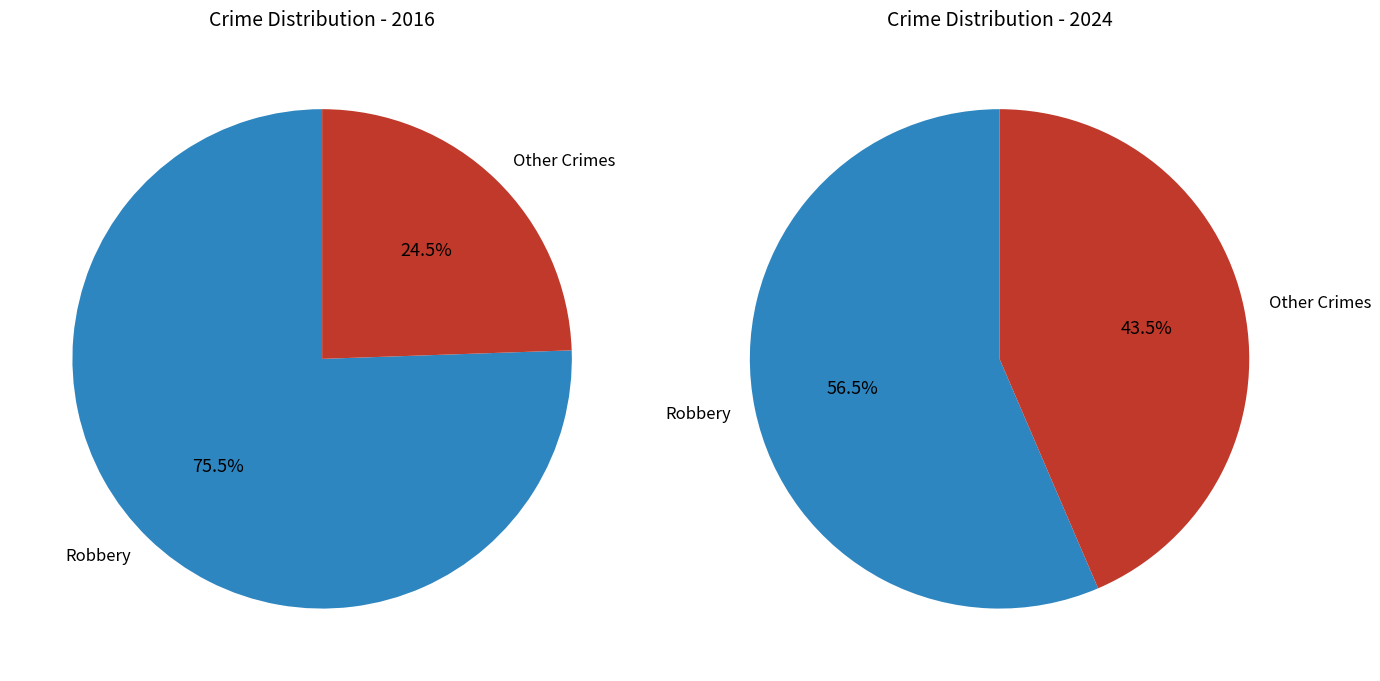

Do Criminal Sexual Assault and Robbery together represent more than half of the pie?

Yes